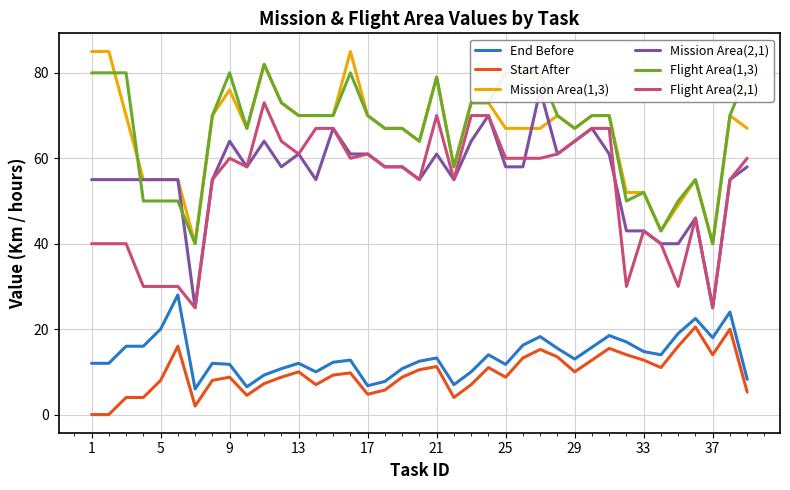

What is the minimum value for Flight Area(1,3)?

40.0